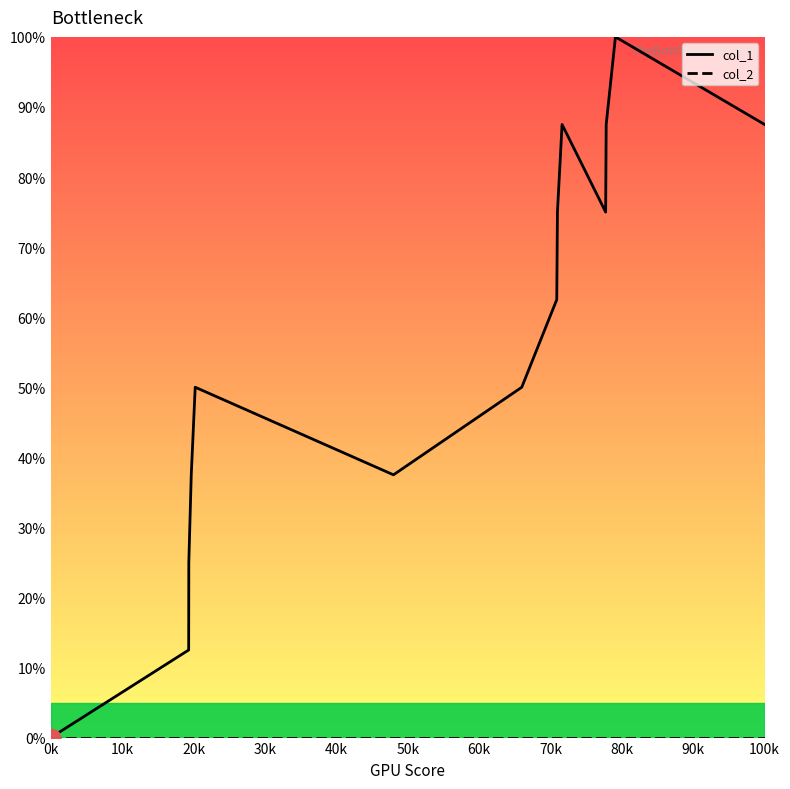

At how many categories does at least one series exceed 95?

1